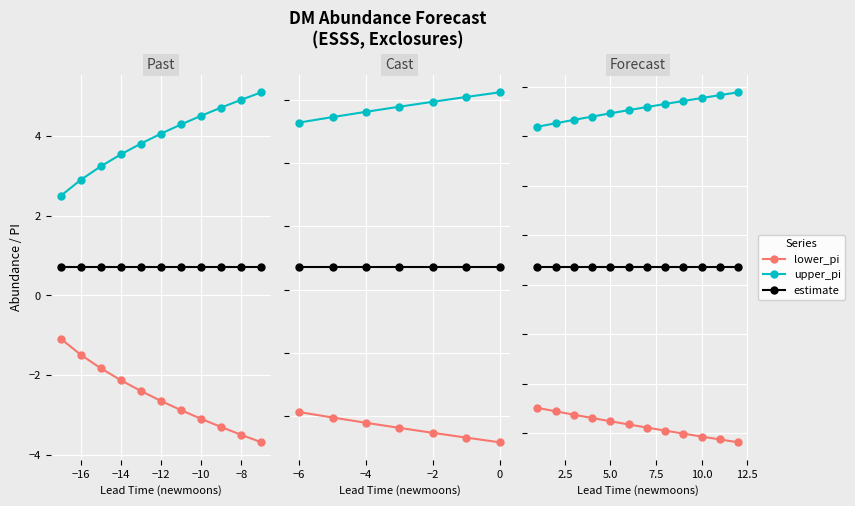

True or false: lower_pi and upper_pi intersect in this chart.

False